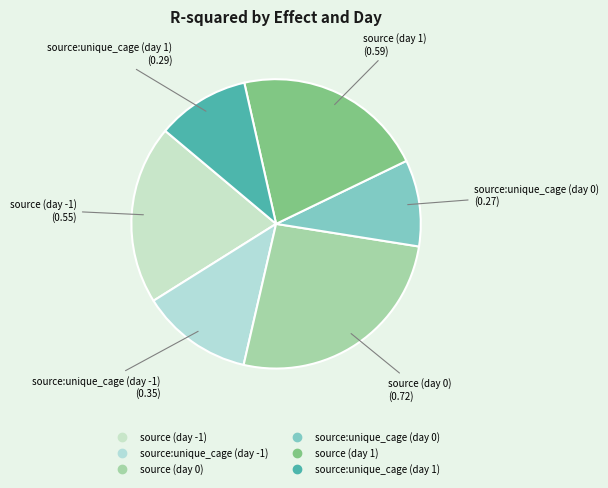

True or false: source:unique_cage (day -1) accounts for 12% of the total.

True